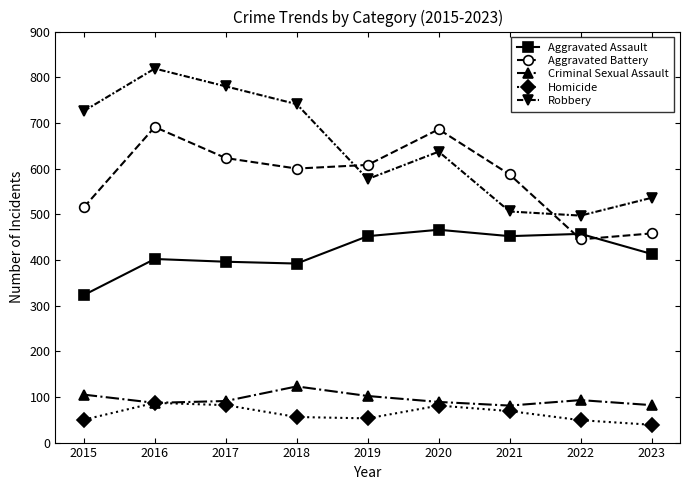

What is the sum of all Aggravated Assault values?

3753